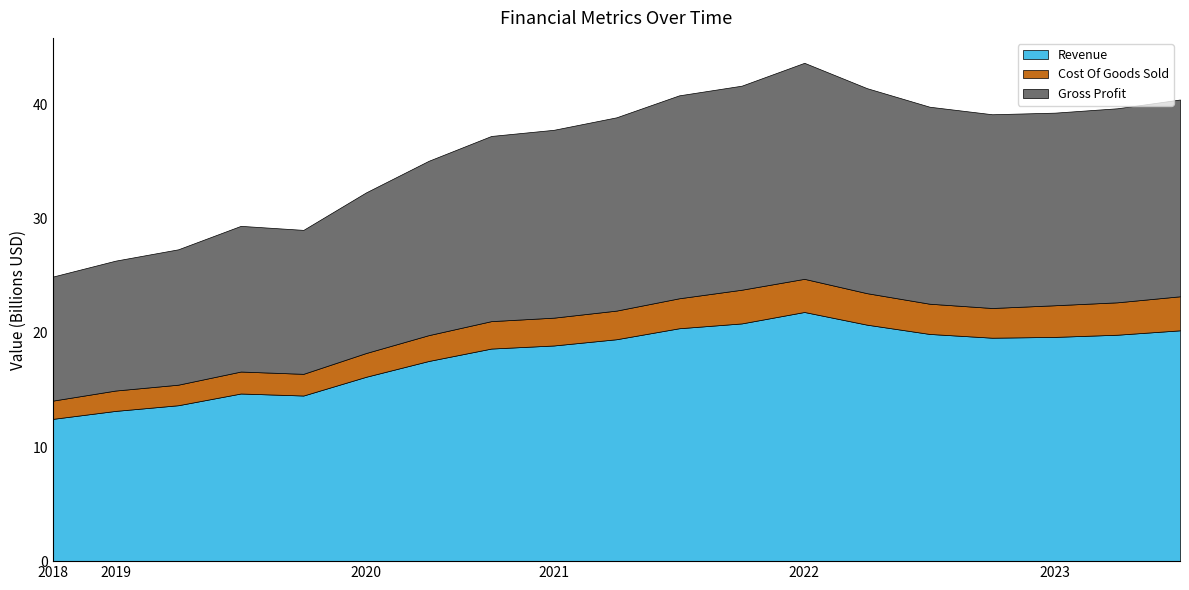

Reading right to left, what are all the values shown in this chart?

Revenue: 2023-09-30=20.2	2023-06-30=19.8	2023-03-31=19.6	2022-12-31=19.6	2022-09-30=19.9	2022-06-30=20.7	2022-03-31=21.8	2021-12-31=20.8	2021-09-30=20.4	2021-06-30=19.4	2021-03-31=18.9	2020-12-31=18.6	2020-06-30=17.5	2020-03-31=16.2	2019-12-31=14.5	2019-09-30=14.7	2019-06-30=13.7	2019-03-31=13.2	2018-12-31=12.5
Cost Of Goods Sold: 2023-09-30=3.0	2023-06-30=2.8	2023-03-31=2.8	2022-12-31=2.6	2022-09-30=2.6	2022-06-30=2.8	2022-03-31=2.9	2021-12-31=3.0	2021-09-30=2.6	2021-06-30=2.5	2021-03-31=2.4	2020-12-31=2.4	2020-06-30=2.3	2020-03-31=2.1	2019-12-31=1.9	2019-09-30=1.9	2019-06-30=1.8	2019-03-31=1.8	2018-12-31=1.6
Gross Profit: 2023-09-30=17.2	2023-06-30=17.0	2023-03-31=16.9	2022-12-31=17.0	2022-09-30=17.3	2022-06-30=18.0	2022-03-31=18.9	2021-12-31=17.9	2021-09-30=17.8	2021-06-30=16.9	2021-03-31=16.5	2020-12-31=16.2	2020-06-30=15.3	2020-03-31=14.1	2019-12-31=12.6	2019-09-30=12.8	2019-06-30=11.9	2019-03-31=11.4	2018-12-31=10.9